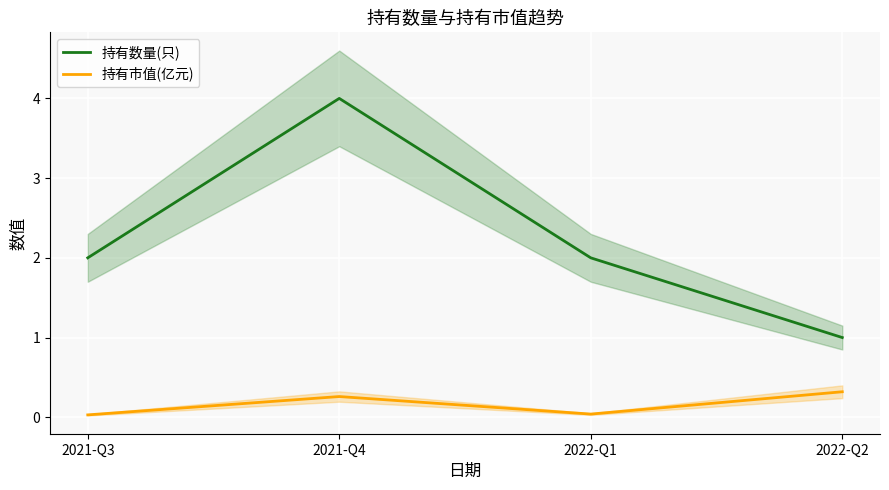

Is this an area chart (filled region under the line)?

No